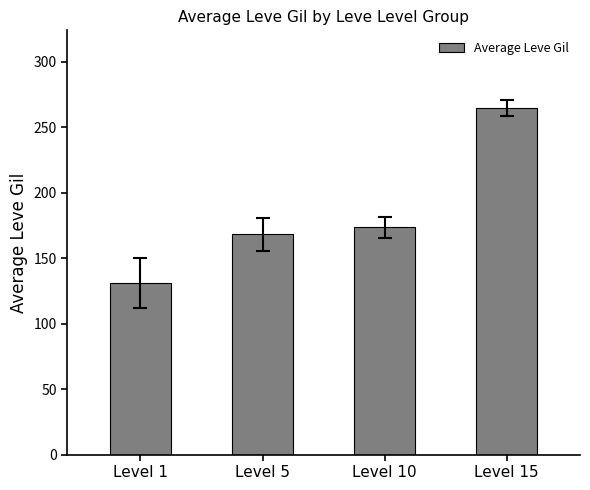

List the labels in order of value, smallest first.

Level 1, Level 5, Level 10, Level 15